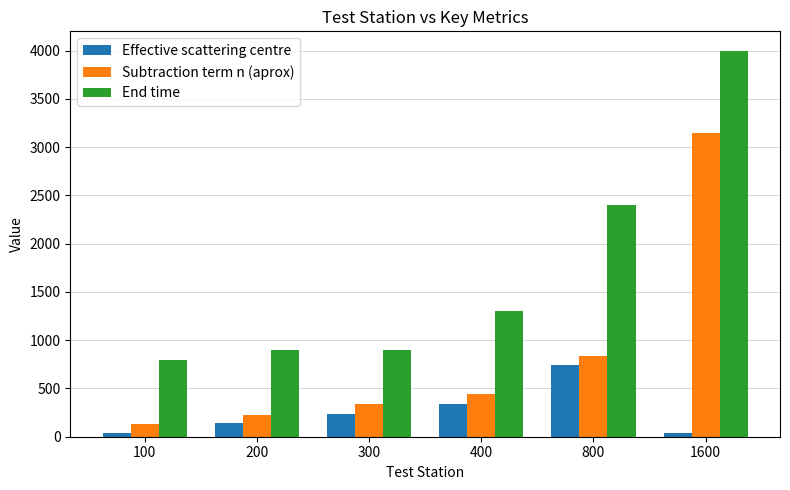

Does the chart contain any negative values?

No